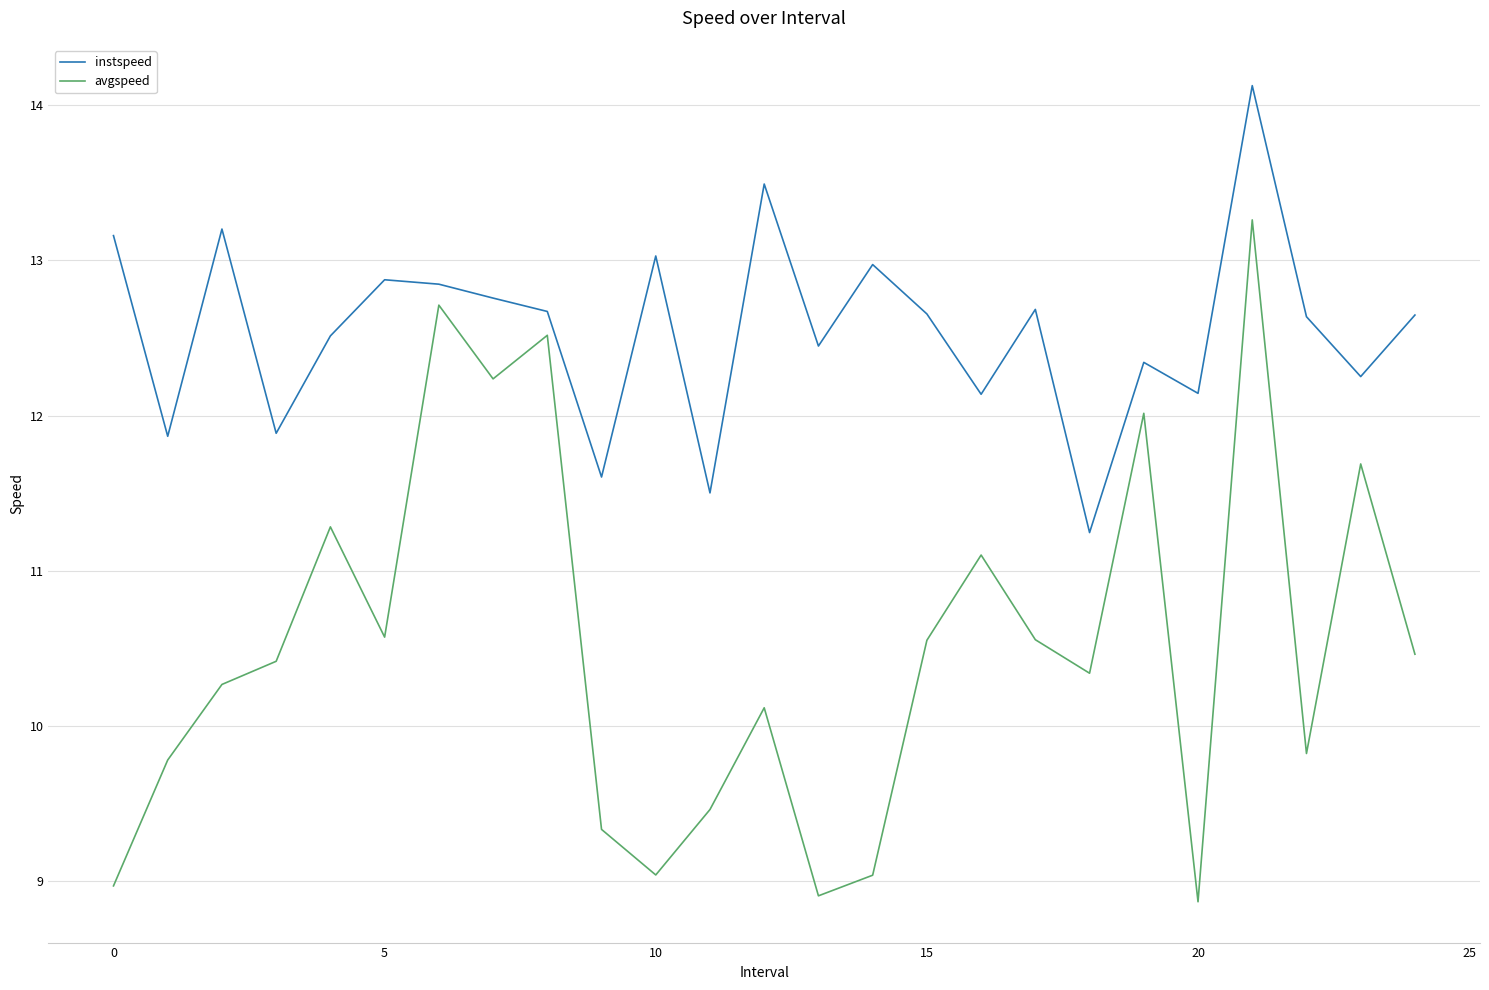

What is the difference between the maximum and minimum values in the instspeed series?

2.9